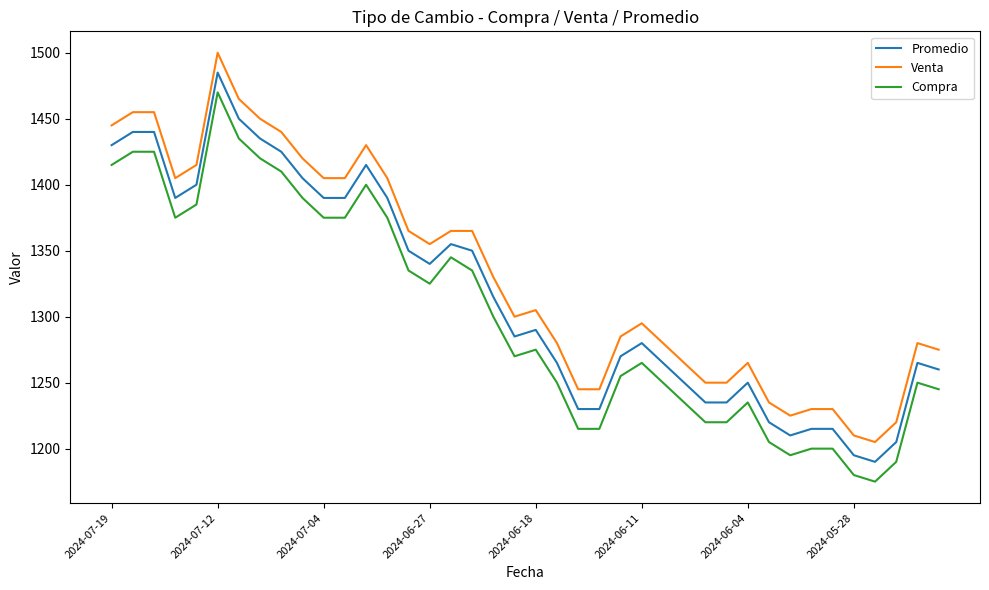

True or false: Venta and Promedio cross at least once.

False